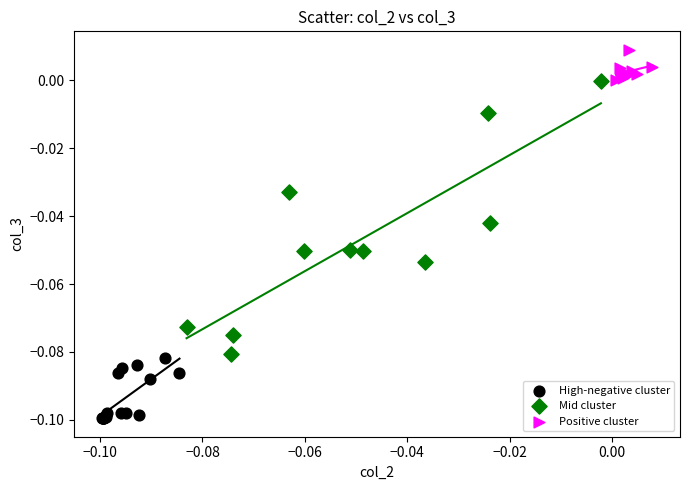

Which series has the largest Y range (max minus min)?

Mid cluster